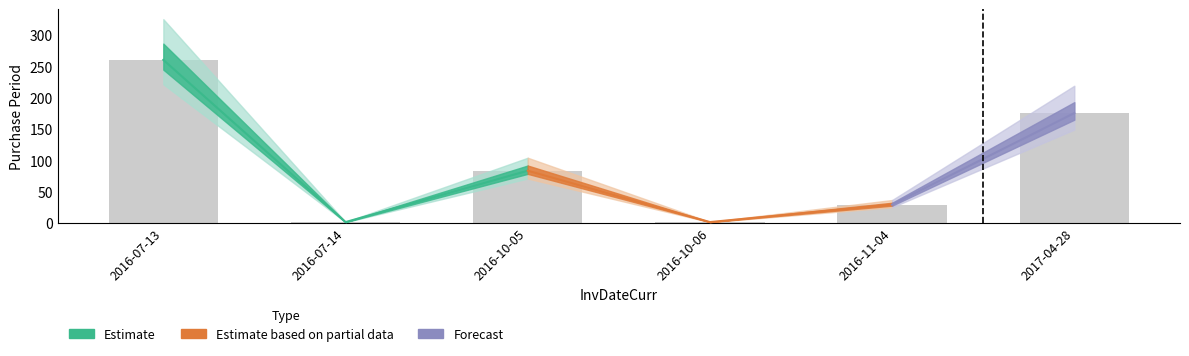

What is the change in value from 2016-07-13 to 2016-10-06?

-259